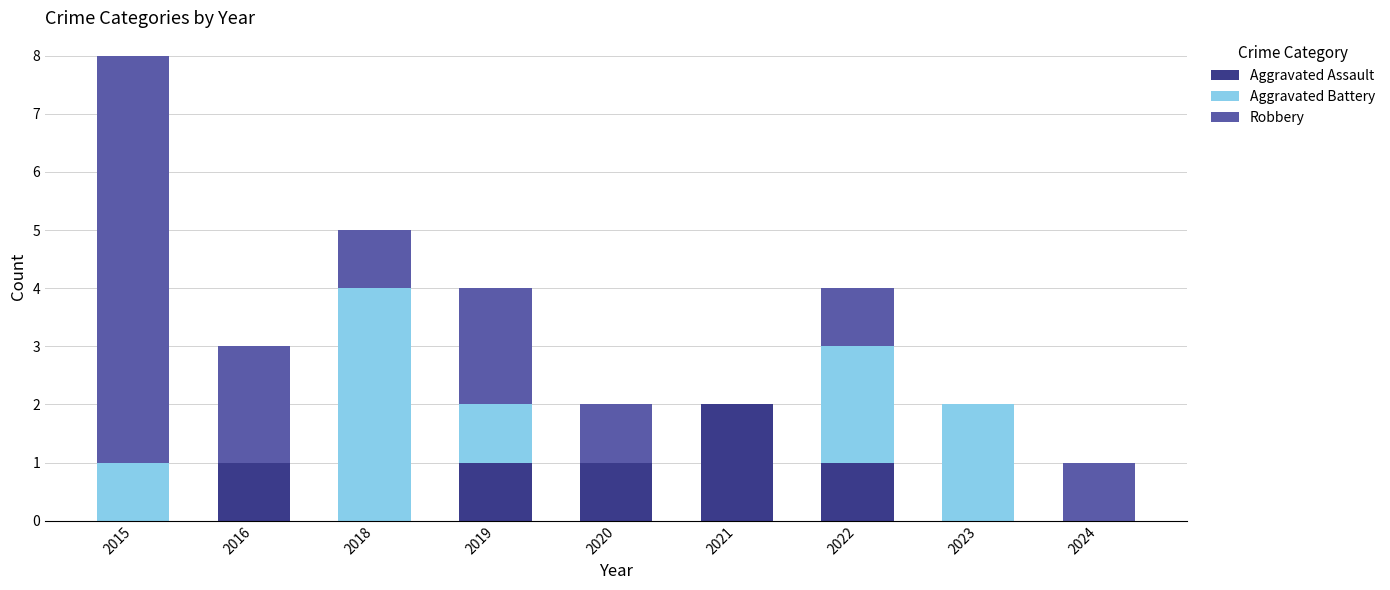

True or false: Aggravated Assault has a value of 0 at 2024.

True